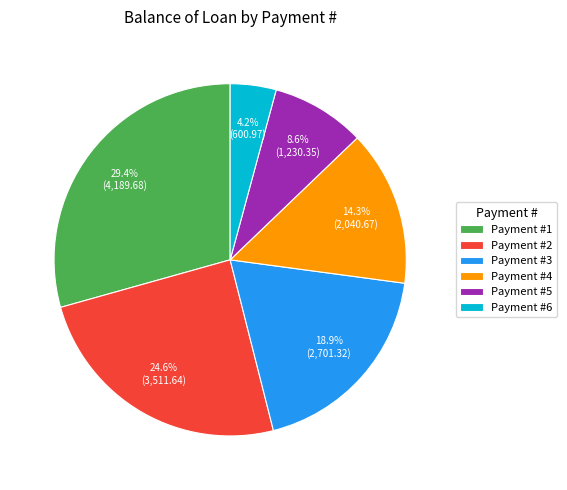

Do Payment #3 and Payment #2 together represent more than half of the pie?

No